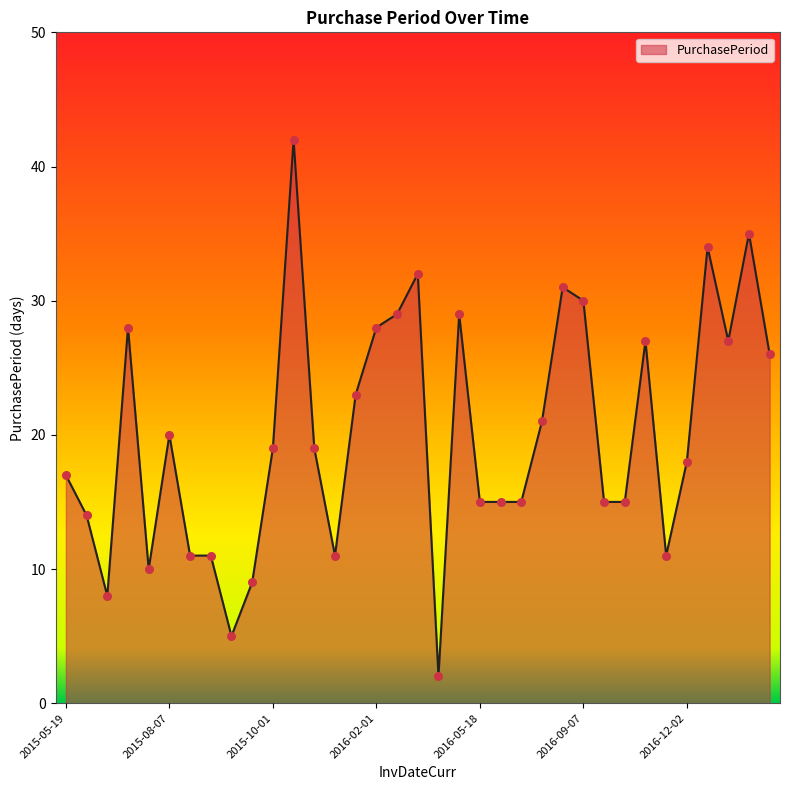

What is the difference between the maximum and minimum values?

40